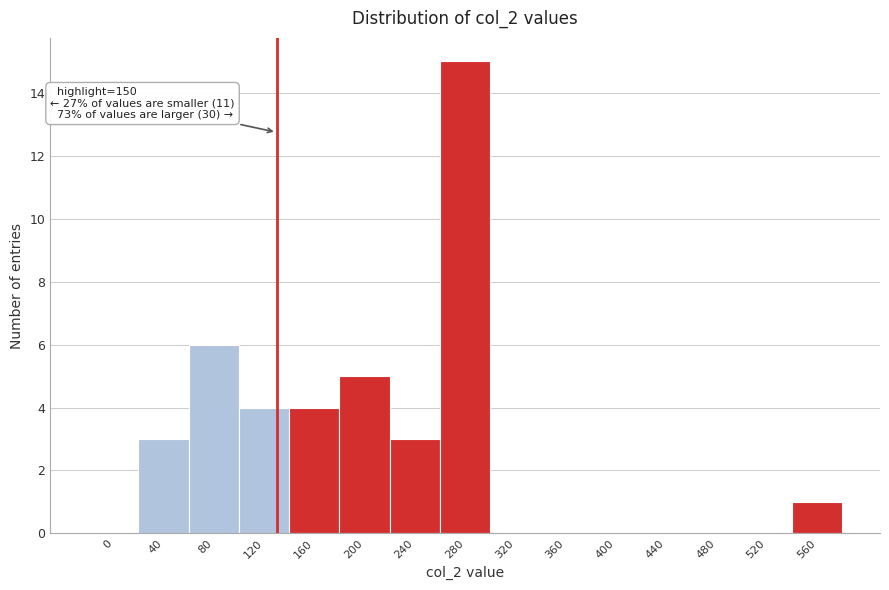

Reading left to right, list all the values displayed in this chart.

0=0	40=3	80=6	120=4	160=4	200=5	240=3	280=15	320=0	360=0	400=0	440=0	480=0	520=0	560=1